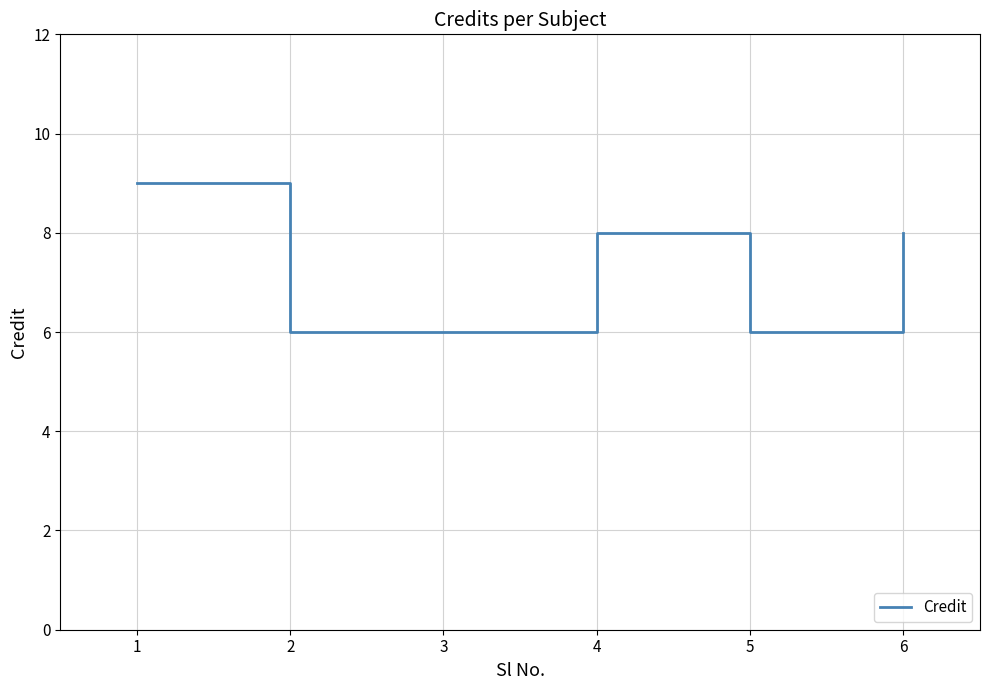

True or false: the data has more than 2 interior local peaks.

False